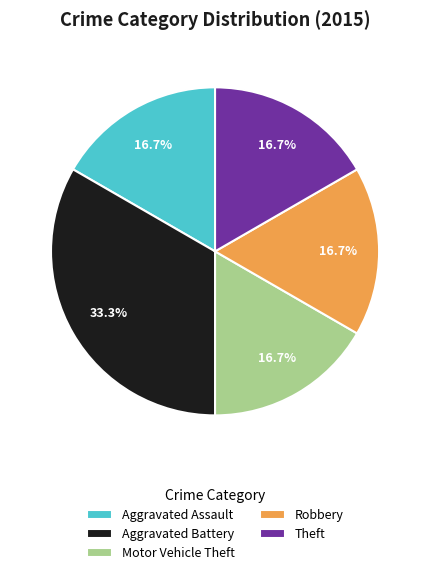

How much of the chart is everything except Aggravated Battery?

66.7%